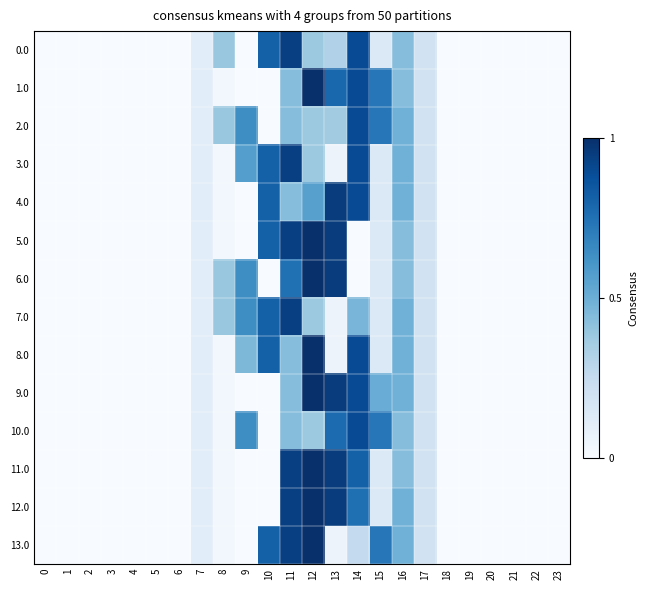

Between 20 and 1, which is larger?

20